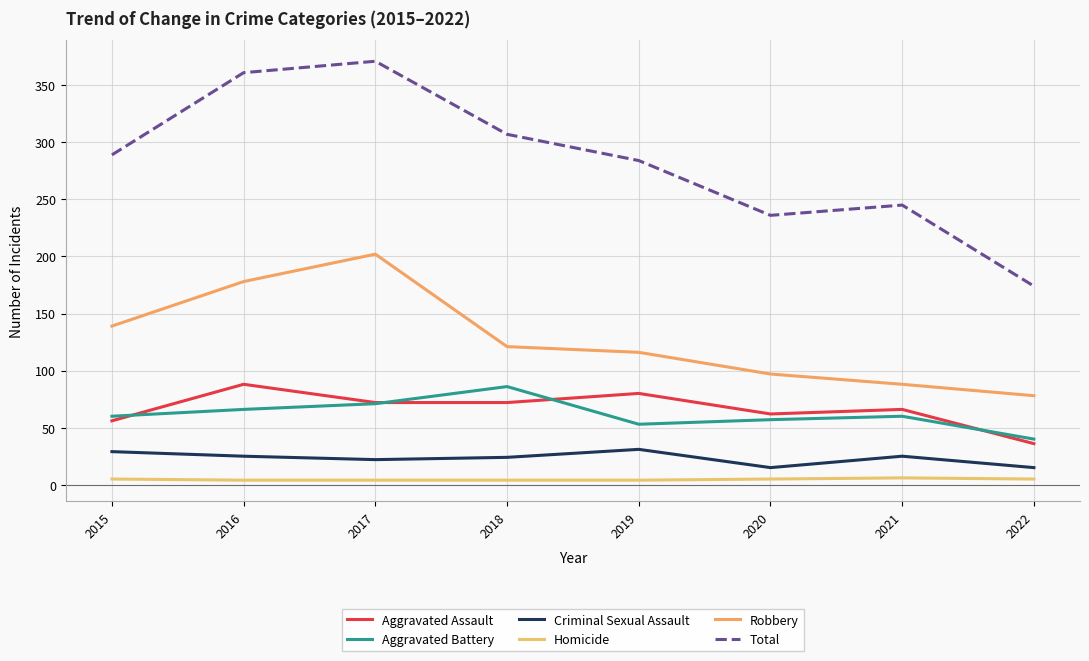

How many lines are shown in the chart?

6